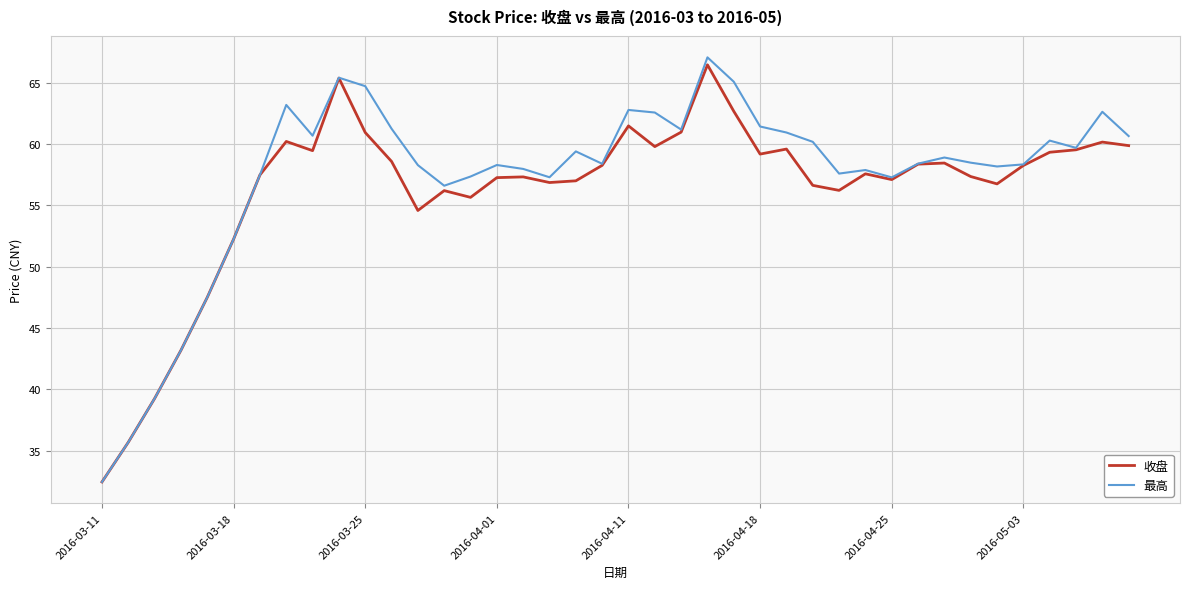

Rank the series by their average value, from lowest to highest.

收盘, 最高